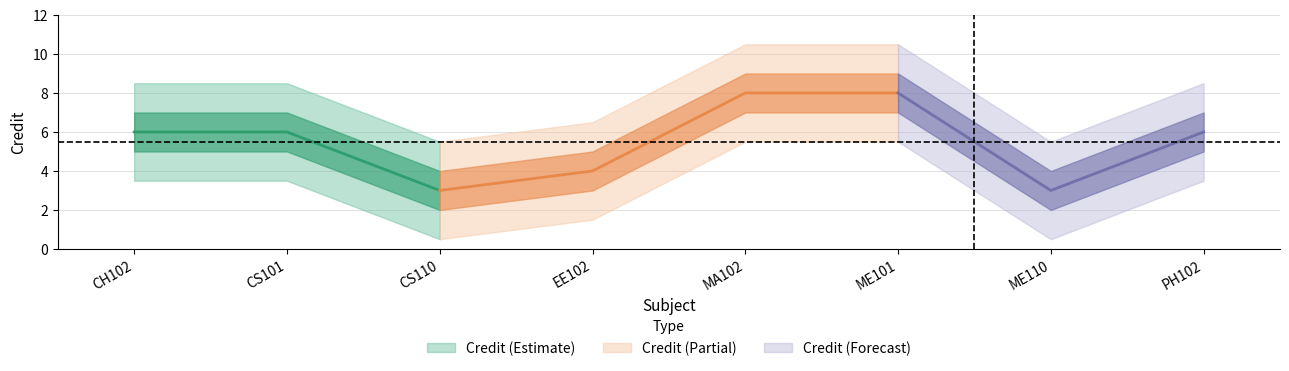

What is the sum of all values?

44